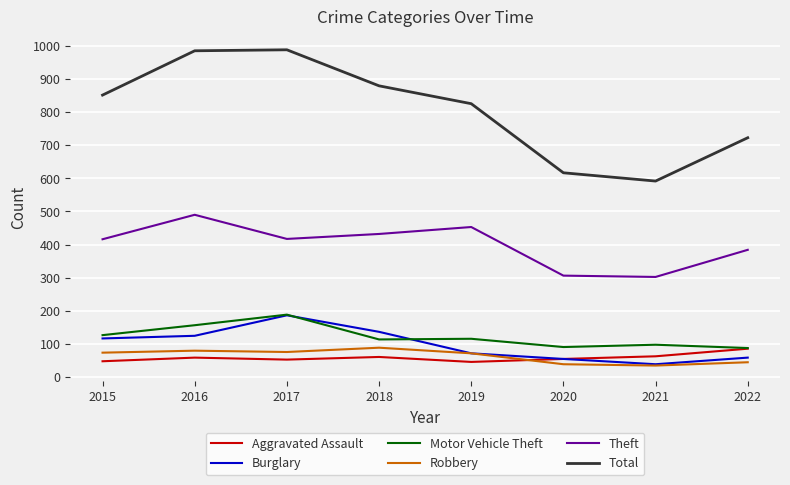

What is the difference between the Aggravated Assault values at 2018 and 2017?

8